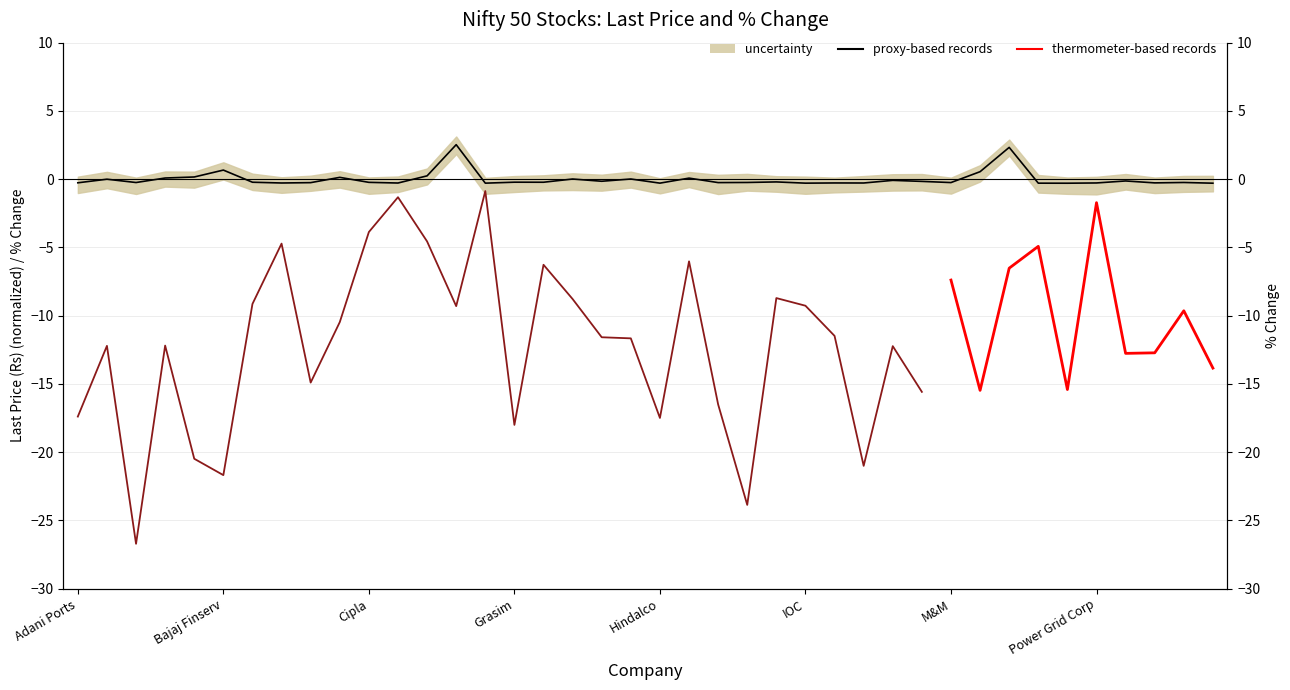

Reading right to left, transcribe all the data shown in this chart.

-0.3	-0.2	-0.3	-0.1	-0.3	-0.3	-0.3	2.3	0.5	-0.2	-0.2	-0.1	-0.3	-0.3	-0.3	-0.2	-0.2	-0.2	0.1	-0.3	0.0	-0.2	0.0	-0.2	-0.2	-0.3	2.5	0.2	-0.3	-0.2	0.1	-0.3	-0.3	-0.2	0.7	0.2	0.1	-0.2	-0.0	-0.3